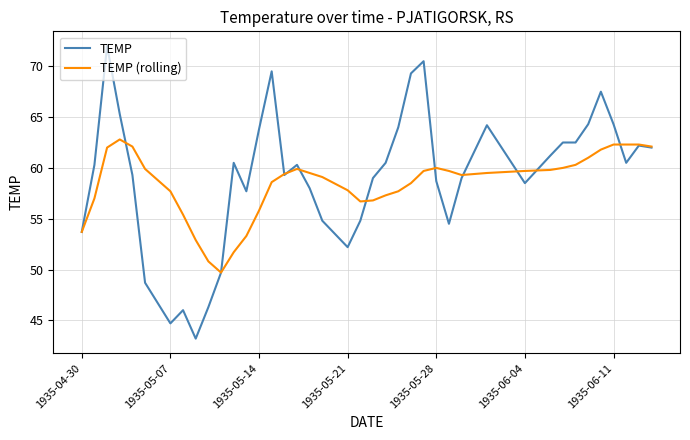

At how many categories does at least one series exceed 47?

40